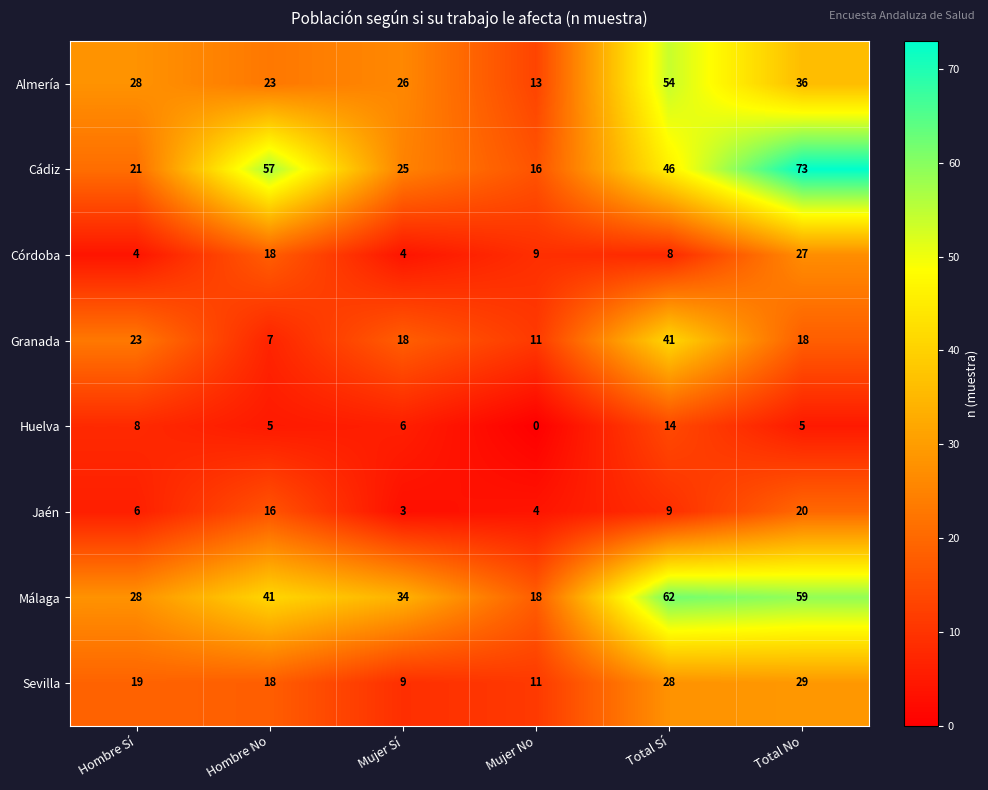

Rank the series by their maximum value, from lowest to highest.

Huelva, Jaén, Córdoba, Sevilla, Granada, Almería, Málaga, Cádiz